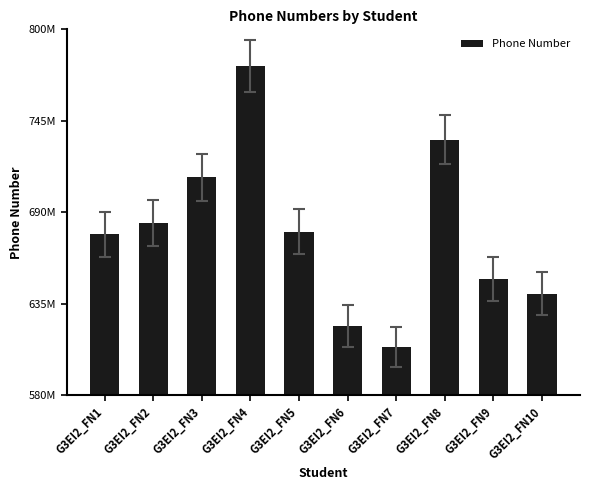

Does the chart contain any negative values?

No